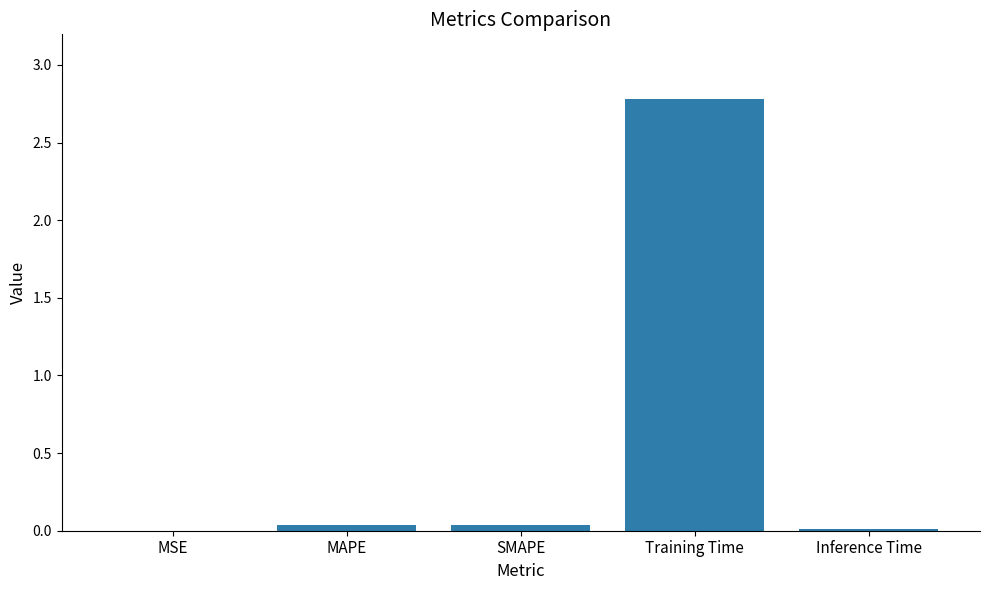

Which has a higher value, SMAPE or Inference Time?

SMAPE